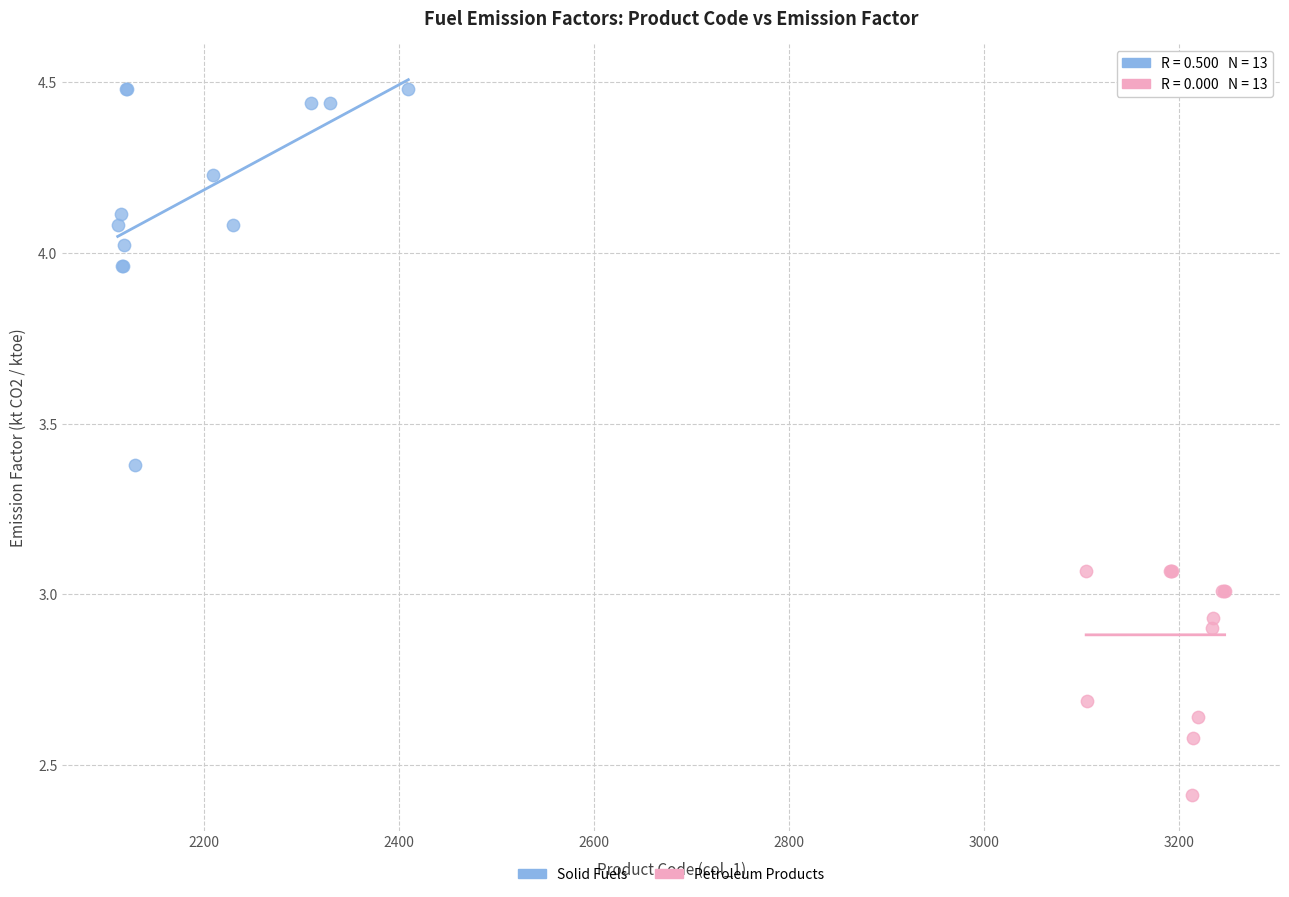

Which series reaches the minimum Y coordinate?

Petroleum Products